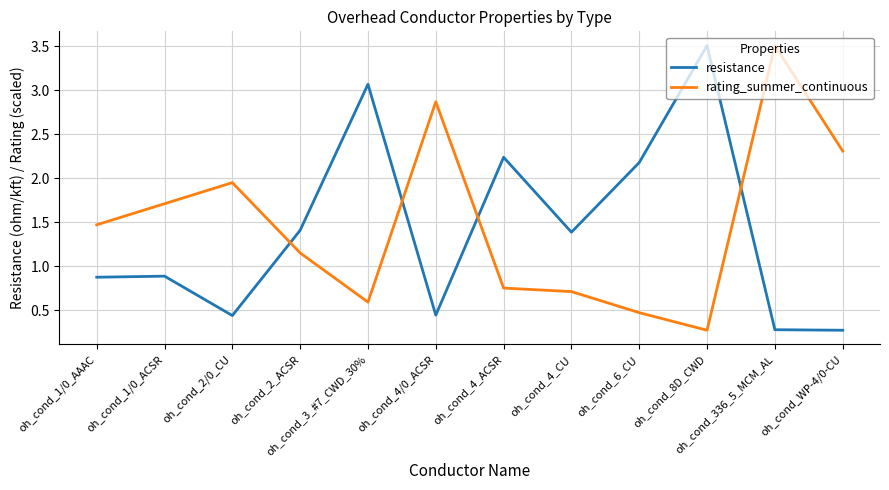

How many values in the resistance series are below 1?

6